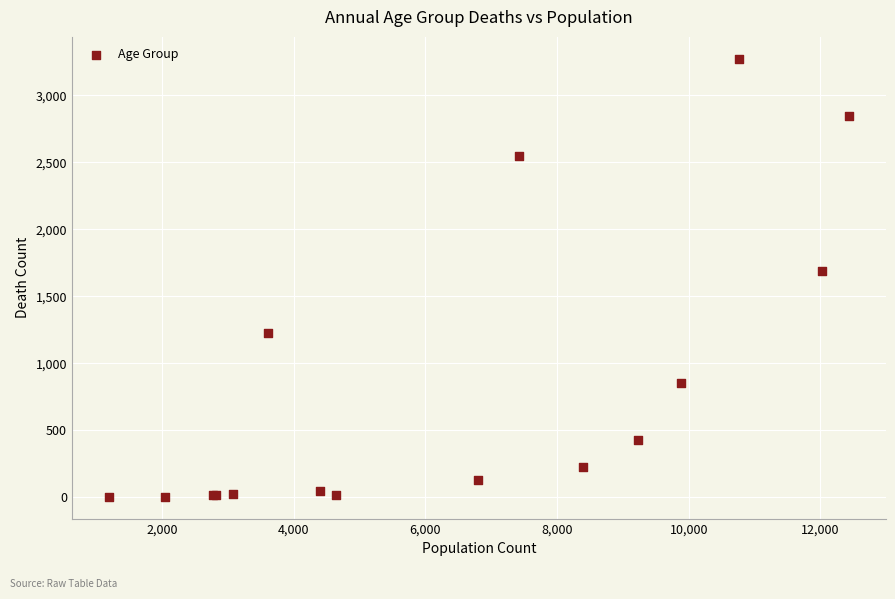

What Y value in the scatter plot is closest to 1638?

1690